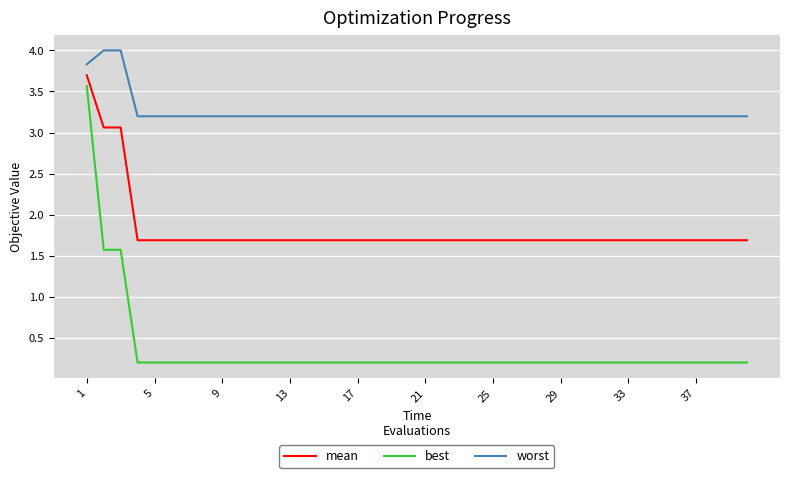

Is this an area chart (filled region under the line)?

No